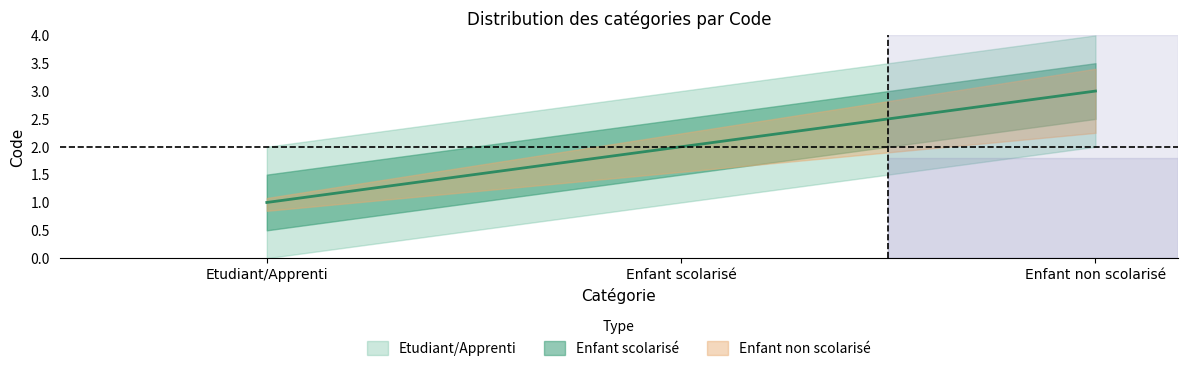

What is the maximum value for Etudiant/Apprenti?

3